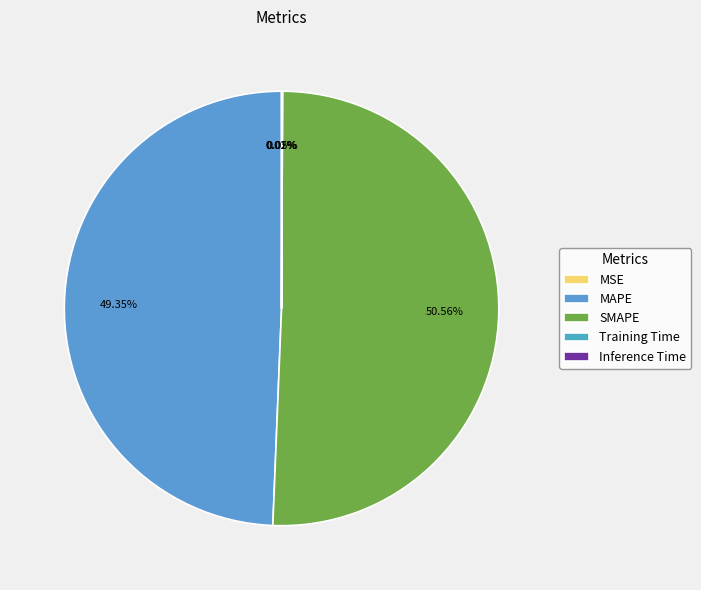

Does SMAPE represent more than half of the total?

Yes